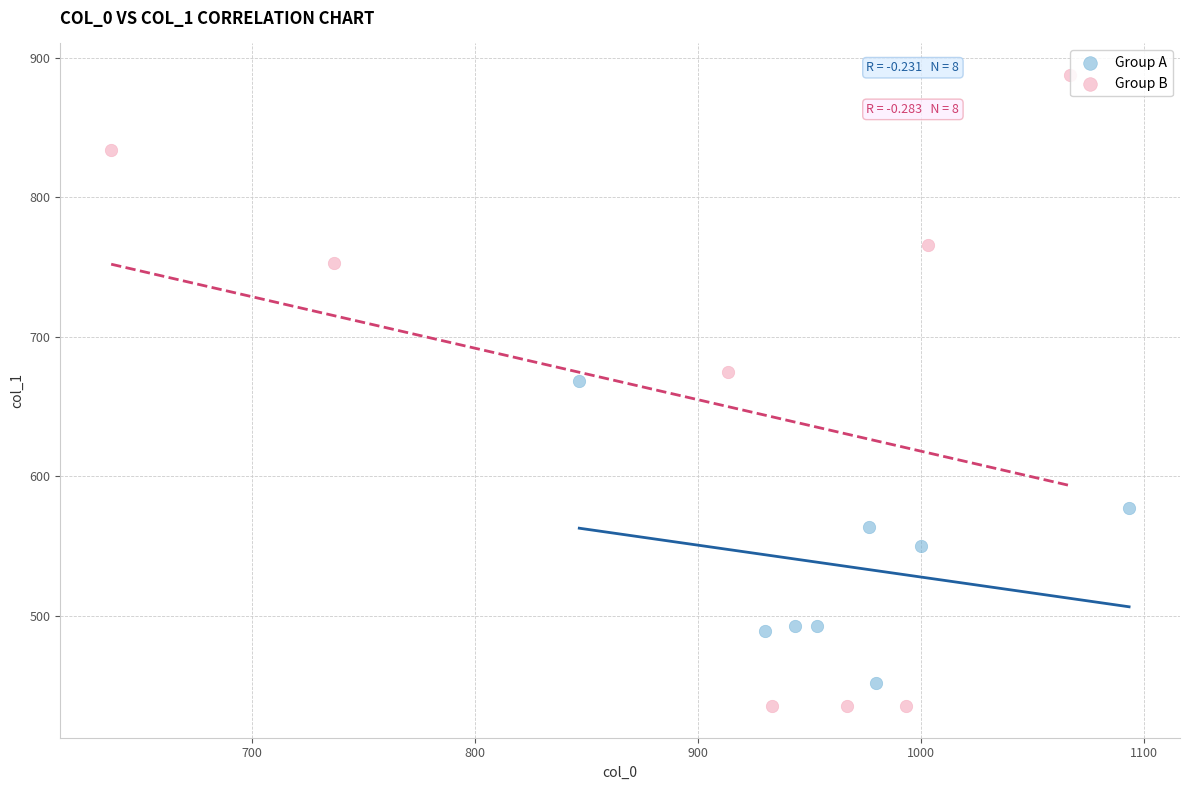

Which series contains the highest Y value?

Group B